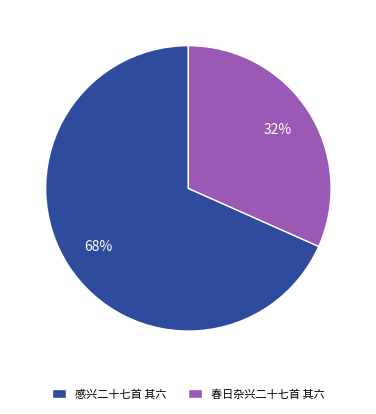

Is 感兴二十七首 其六 the majority of the pie?

Yes